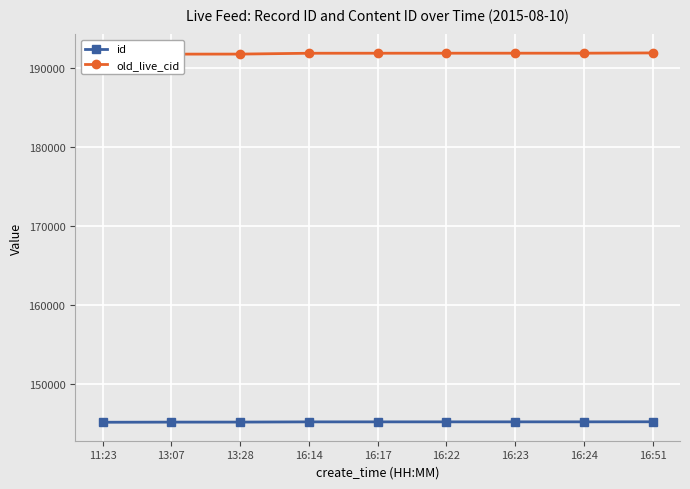

What position from the right is 16:24?

2